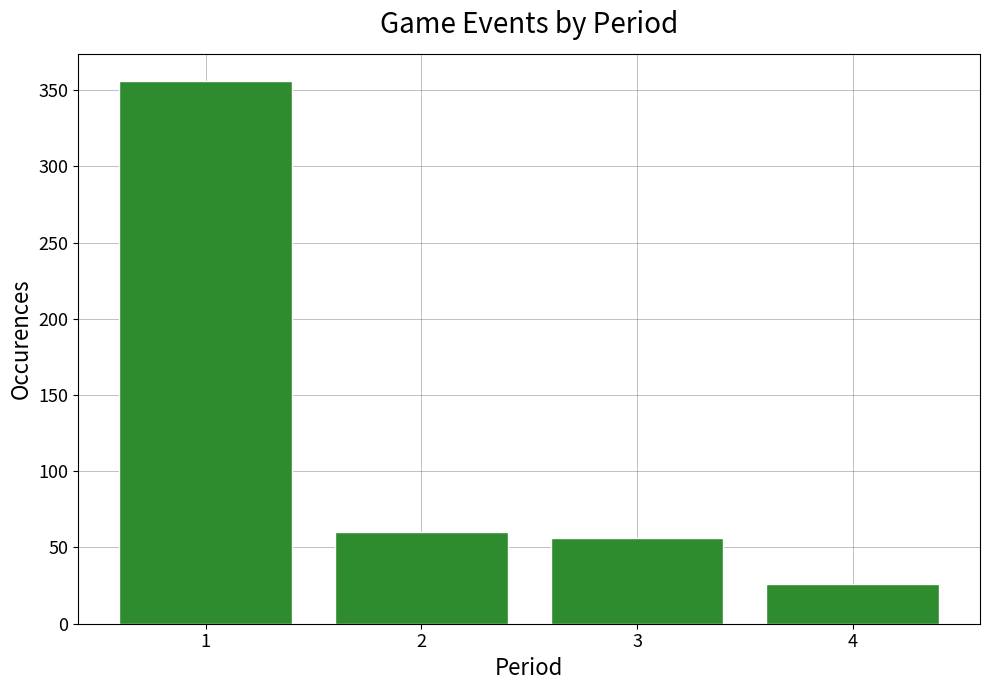

Reading right to left, transcribe all the data shown in this chart.

26	56	60	356